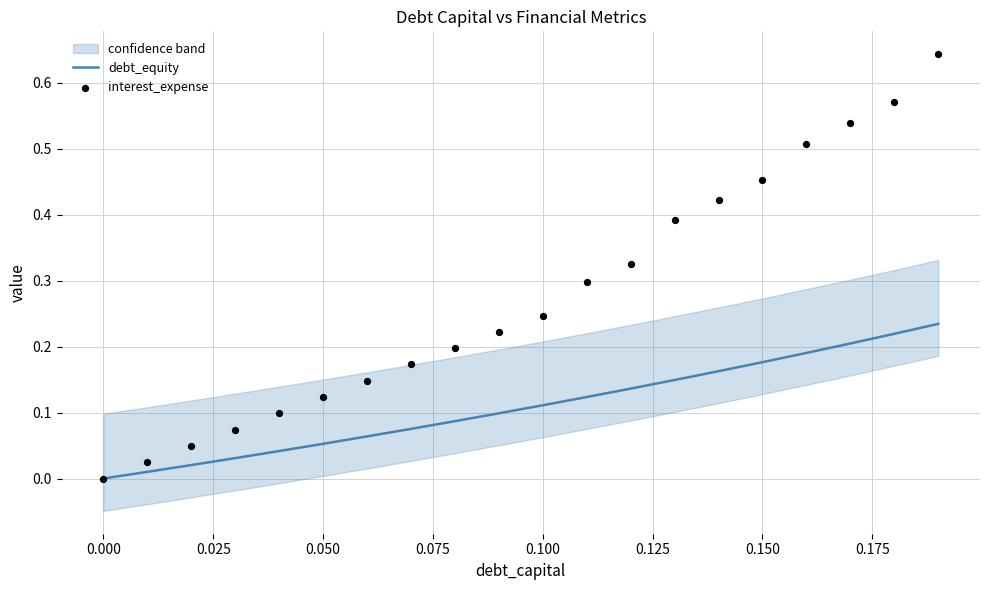

The debt_equity series shows -0.2 at 0.000. True or false?

False